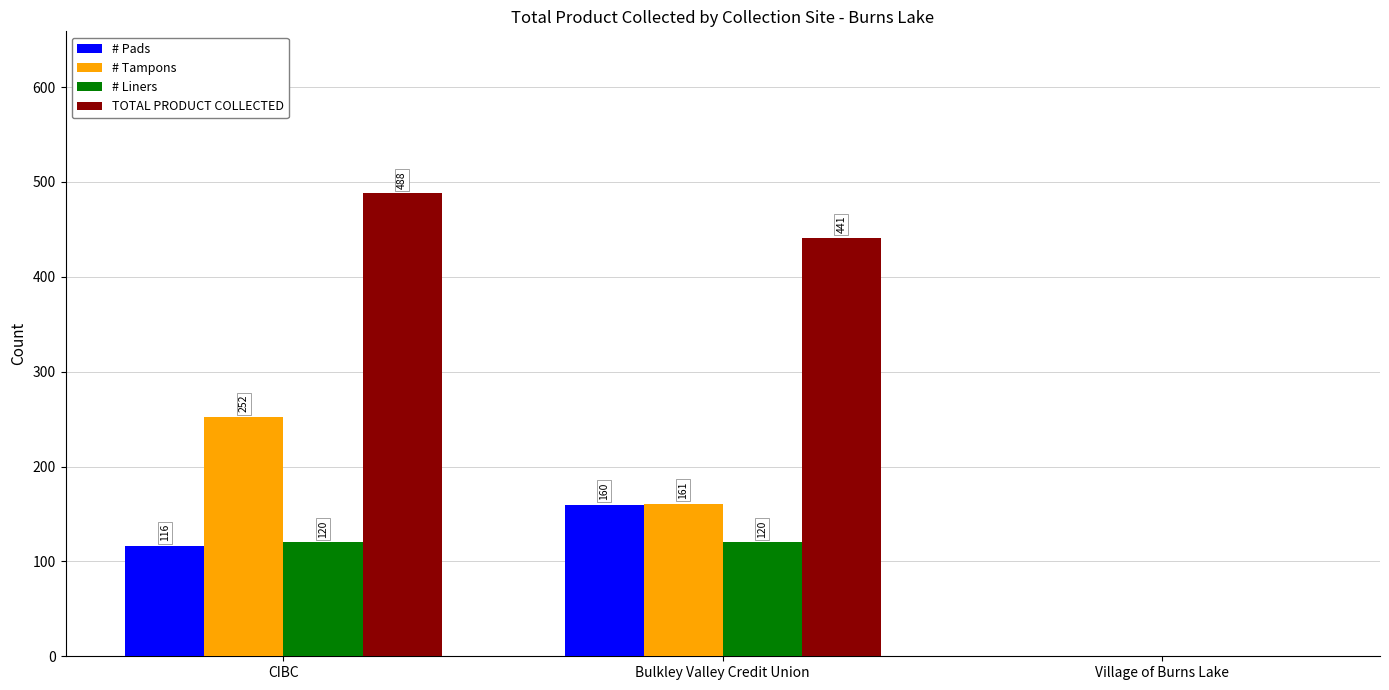

Which label corresponds to the largest value in the chart?

CIBC